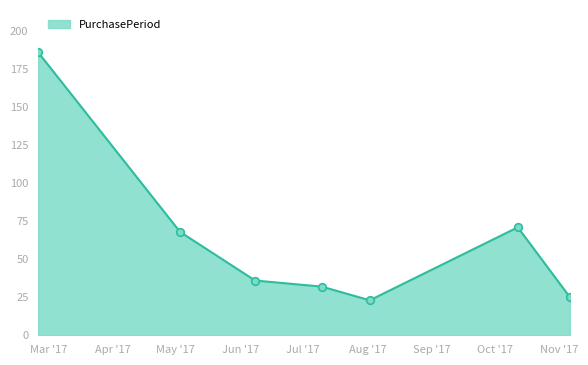

What is the minimum value shown in the chart?

23